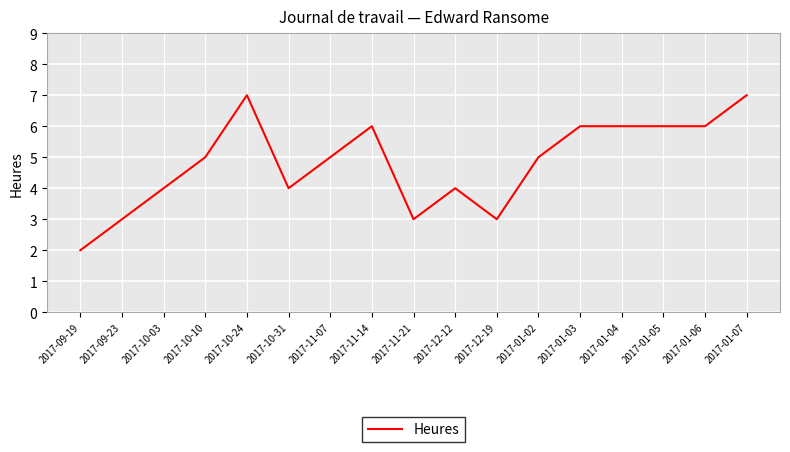

What is the approximate value at 2017-10-24?

7